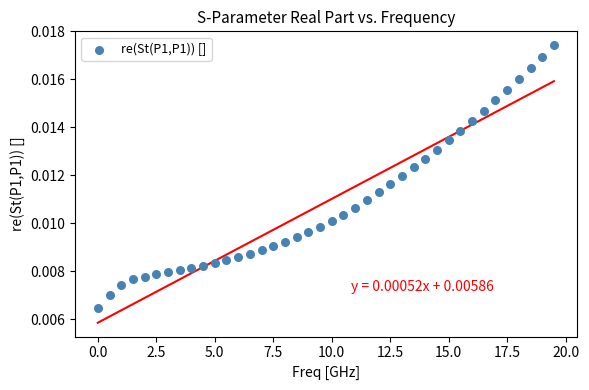

What is the range of X values (max minus min)?

19.5